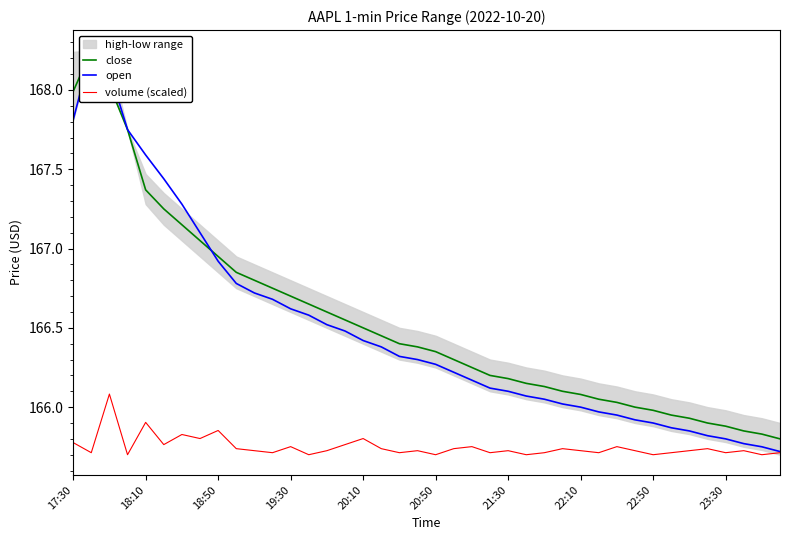

The value of volume (scaled) at 22:10 is 263.9. True or false?

False